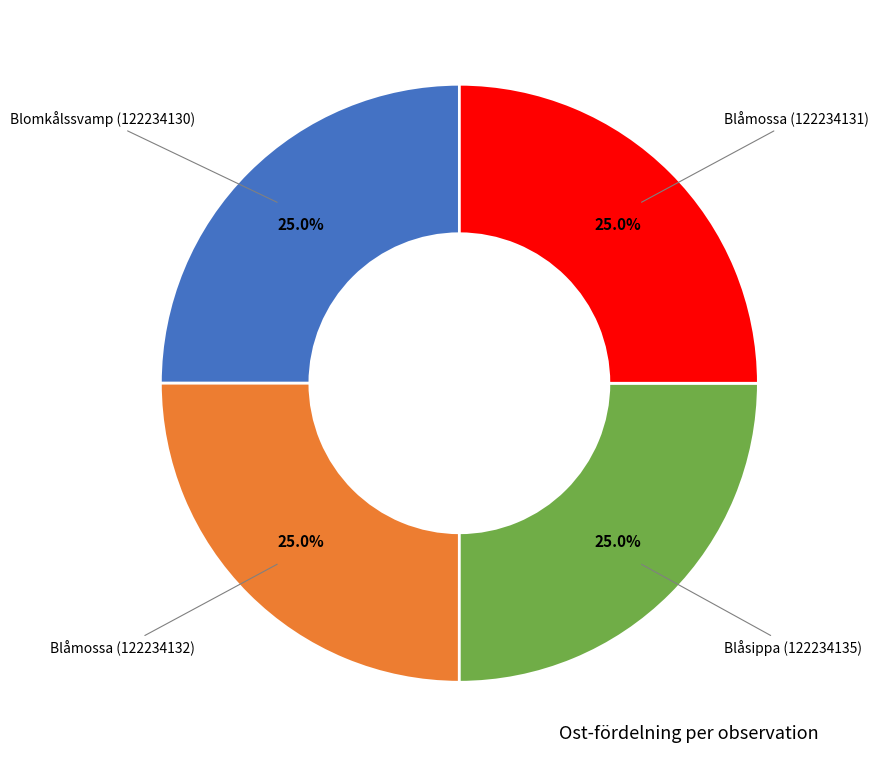

Count the number of slices in the pie.

4